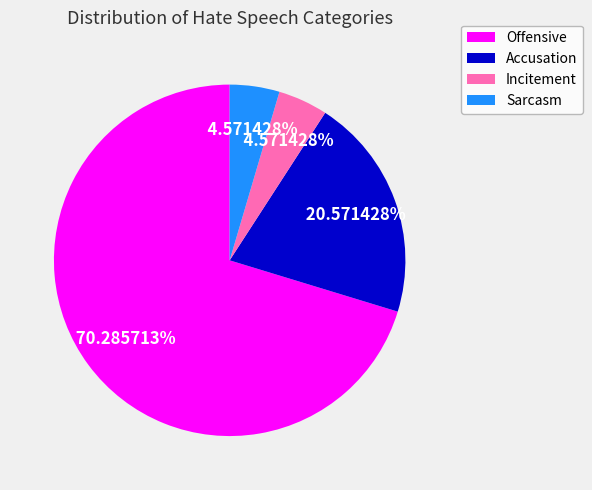

To the nearest percent, what is the average slice percentage?

25%